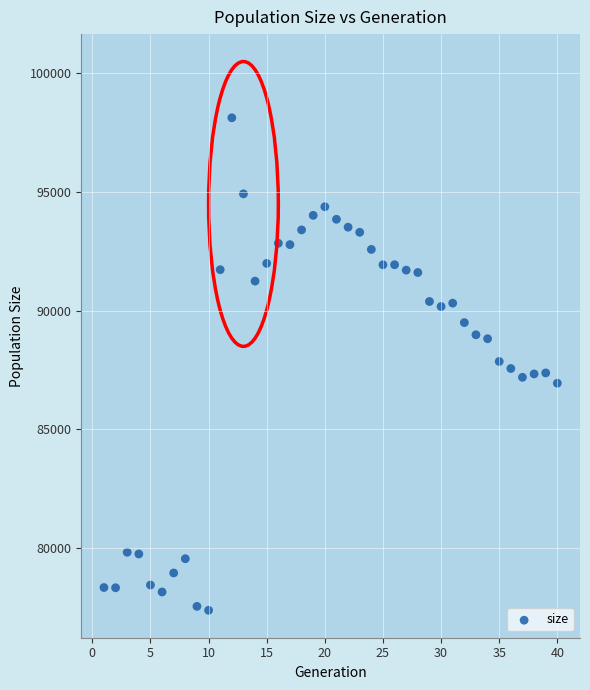

What is the range of Y values (max minus min)?

20750